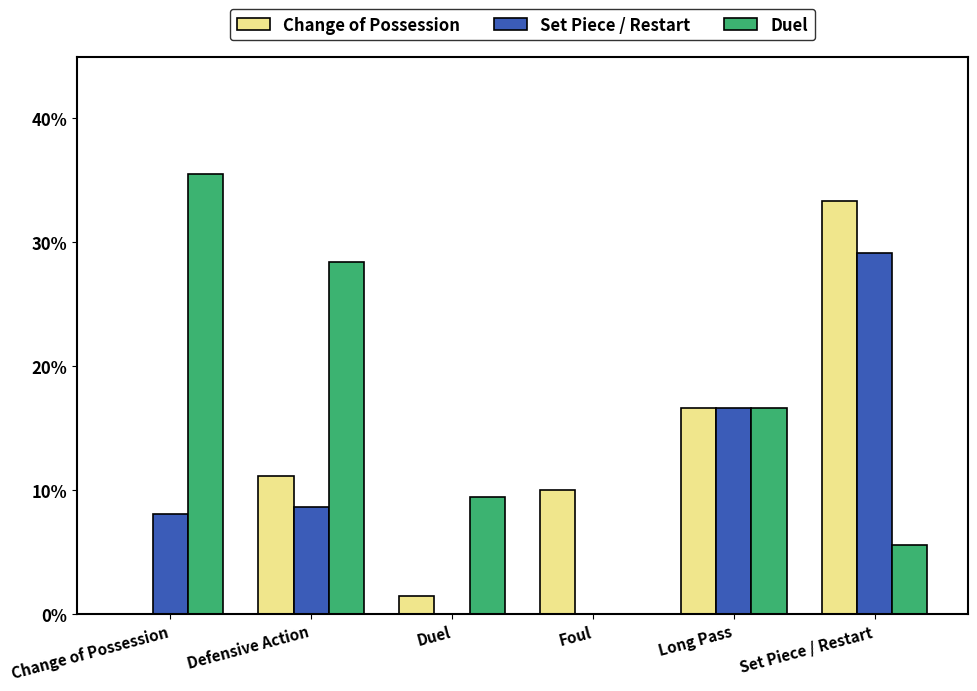

The Set Piece / Restart series shows 0.0 at Change of Possession. True or false?

False